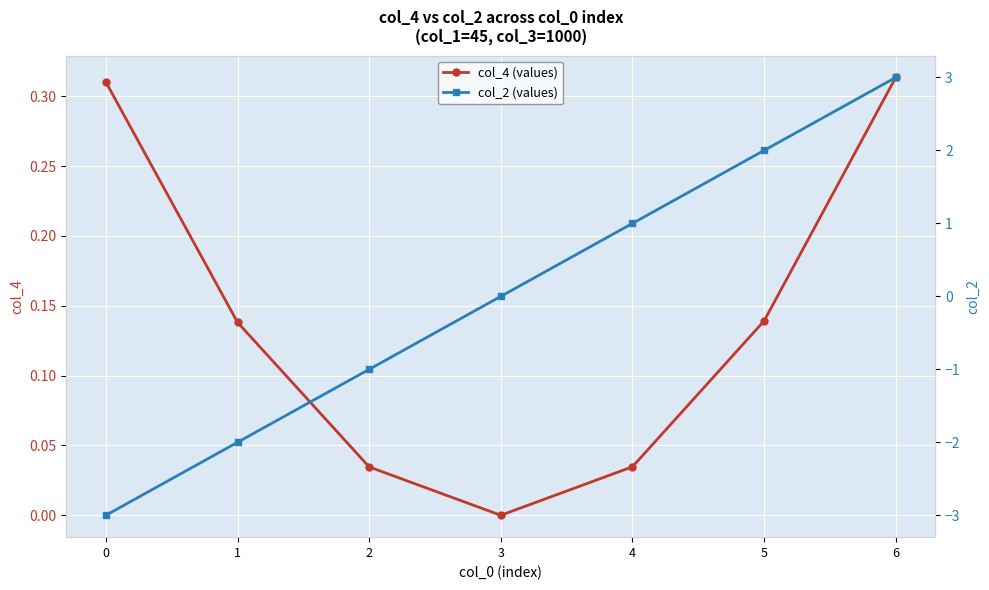

What is the difference between the maximum and minimum values in the col_4 (values) series?

0.3